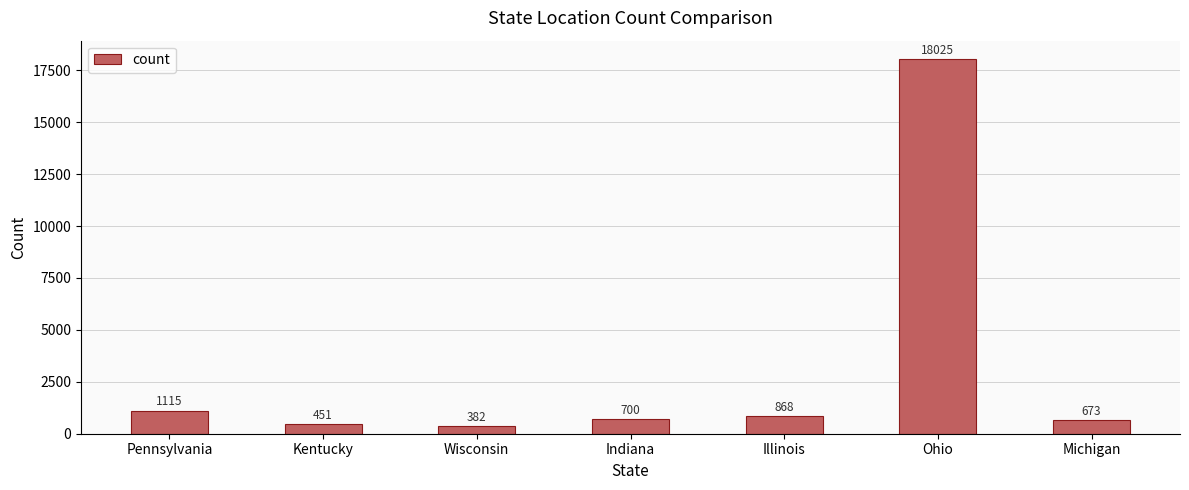

True or false: the data shows 28394 at Ohio.

False